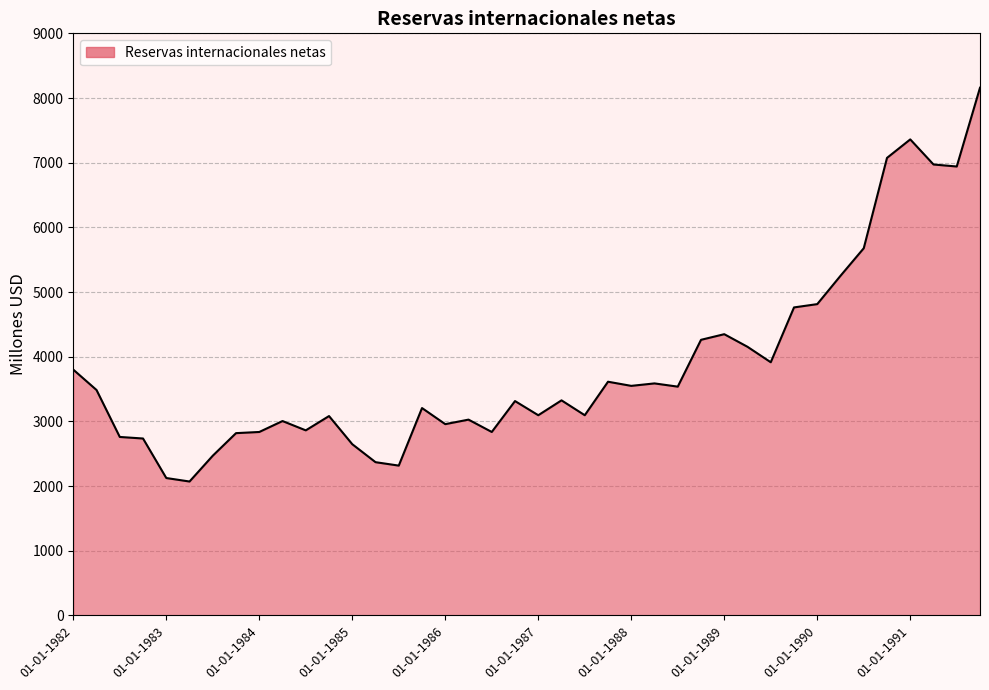

What is the maximum value shown in the chart?

8159